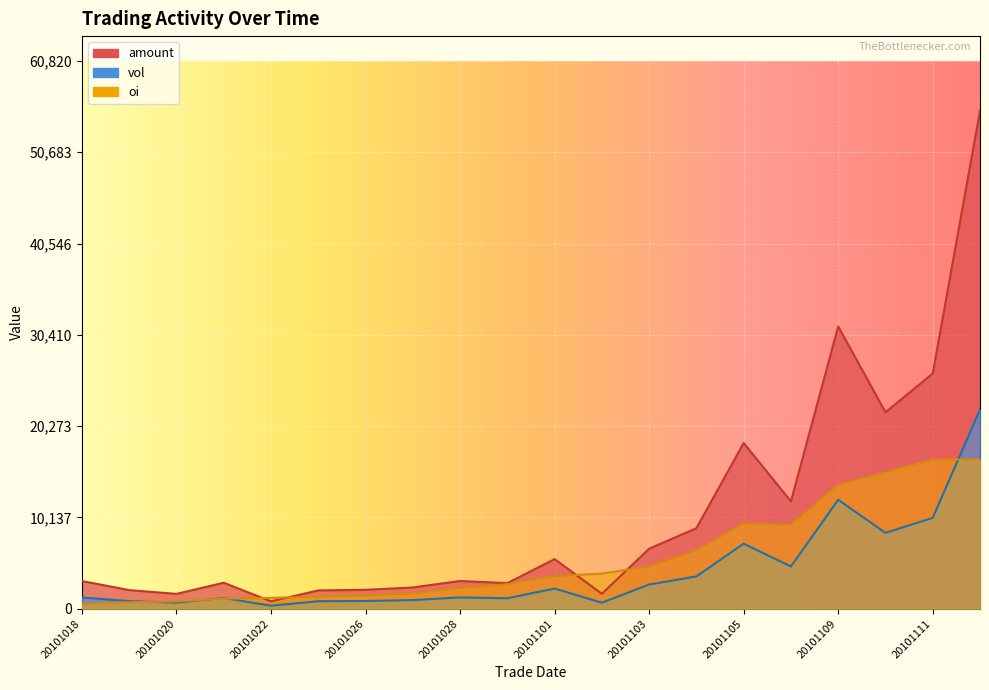

How many times do oi and vol cross each other?

4